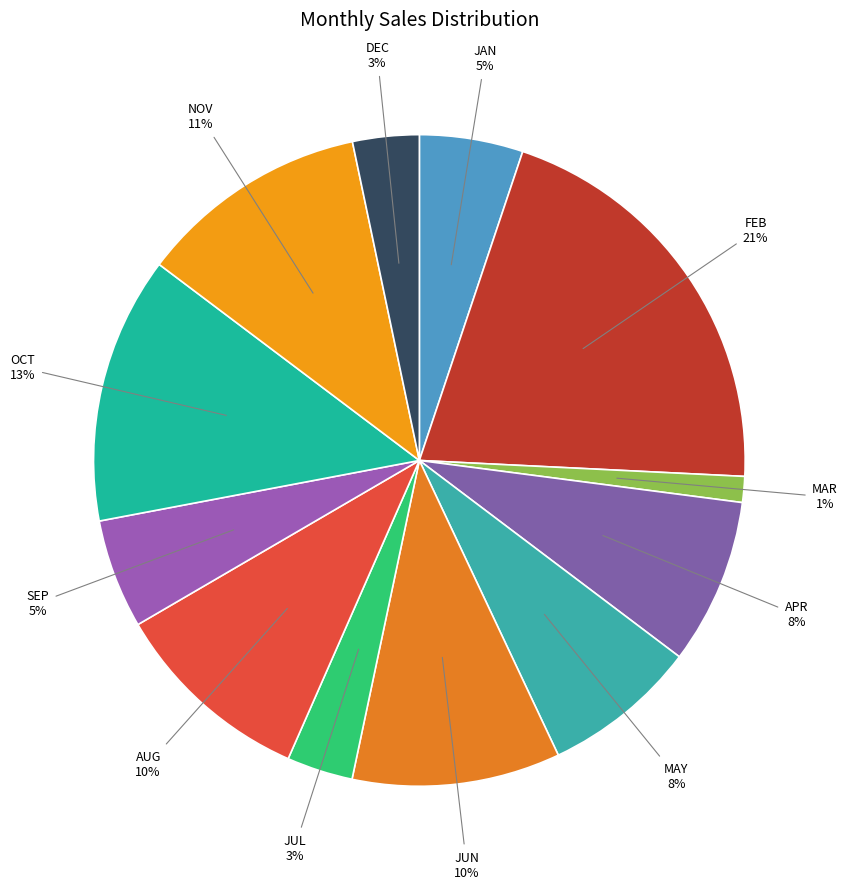

Do DEC and OCT together represent more than half of the pie?

No